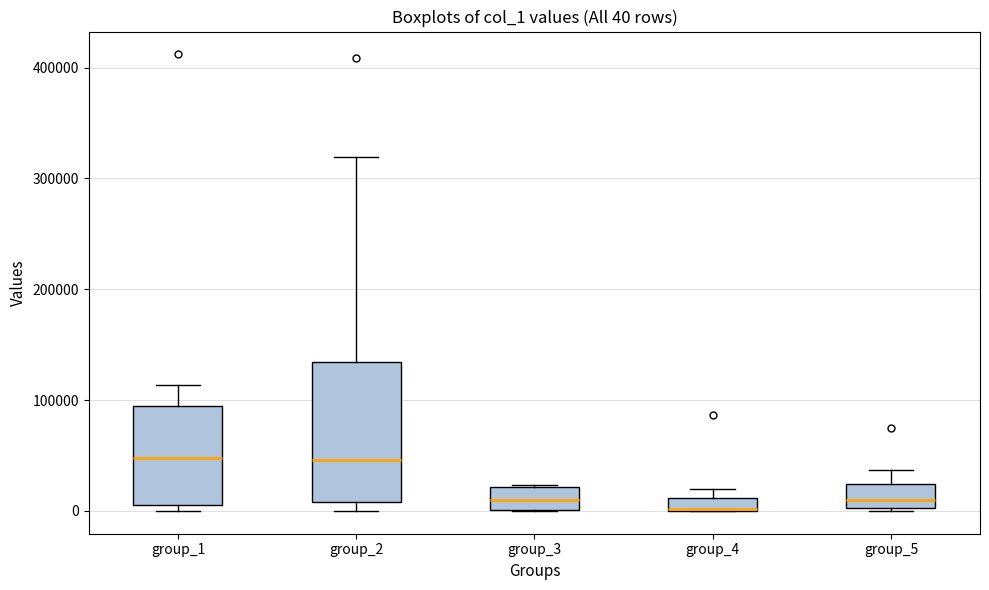

Which box is the tallest, from its lower edge to its upper edge?

group_2